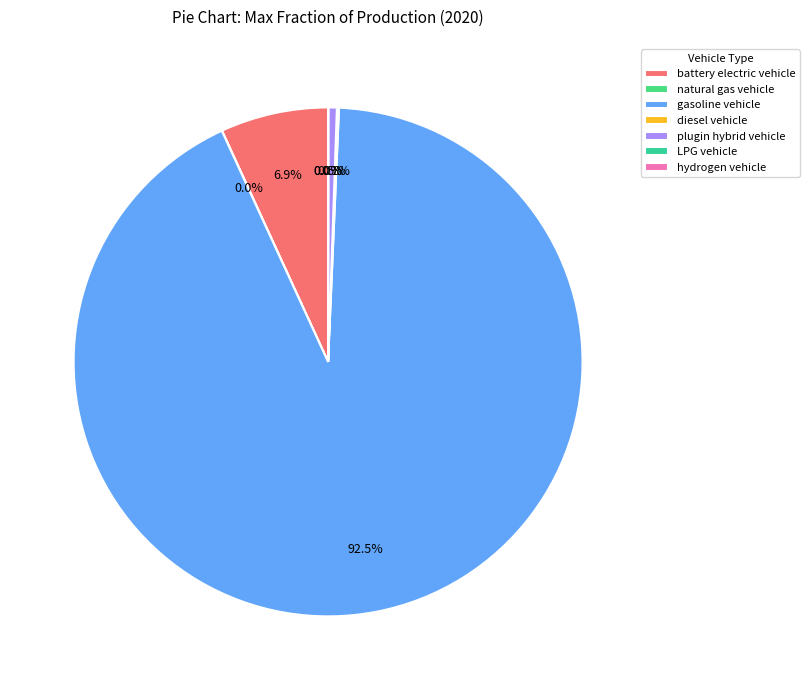

Does any single category account for the majority?

Yes